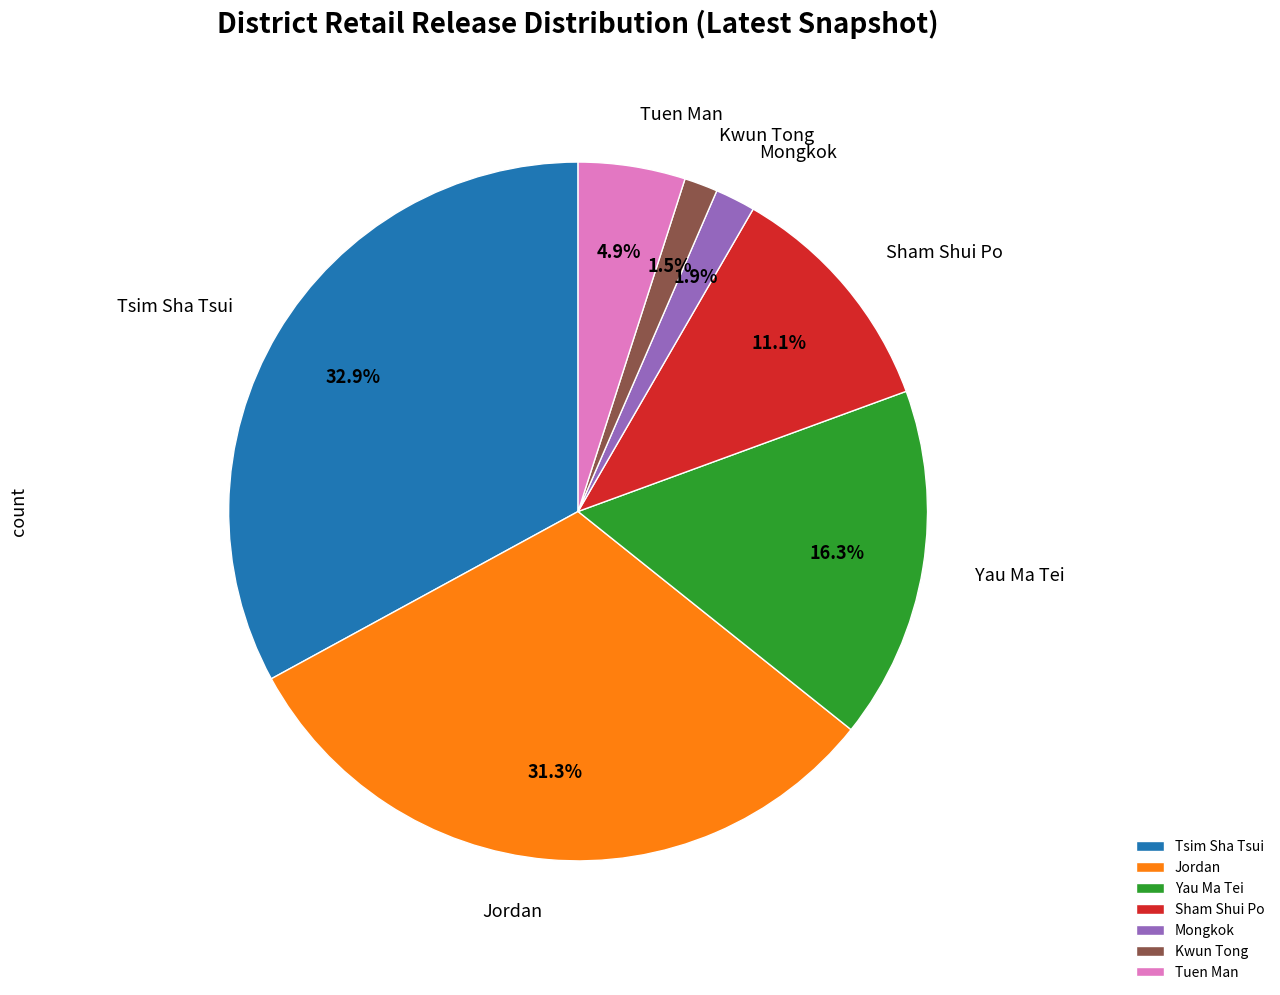

Is there any slice that represents more than half of the pie?

No